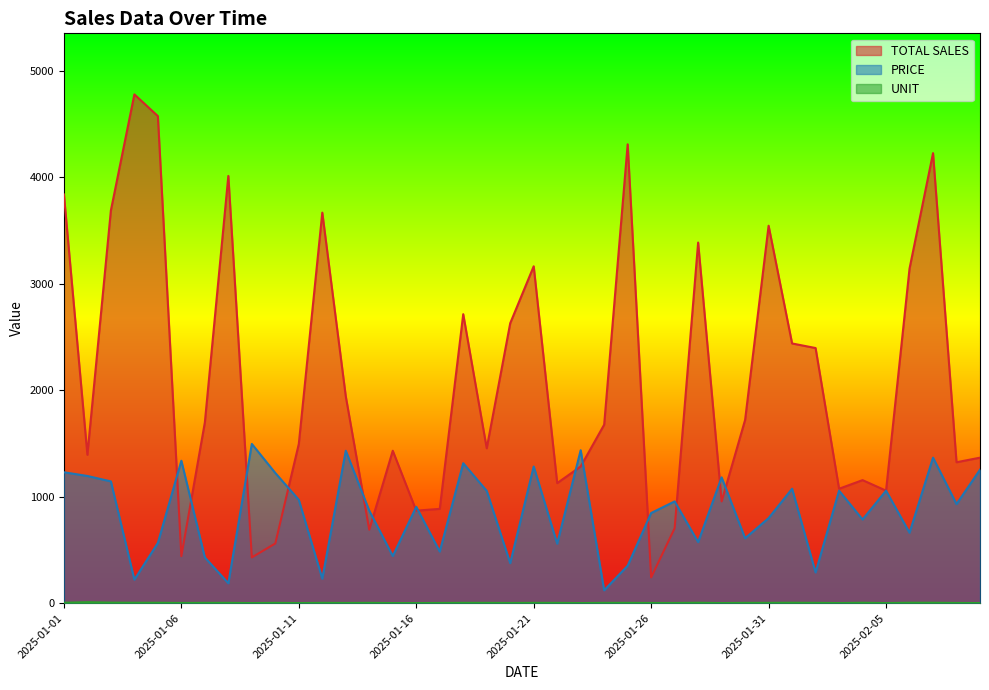

What is the value of the UNIT point at the 1st from the left?

4